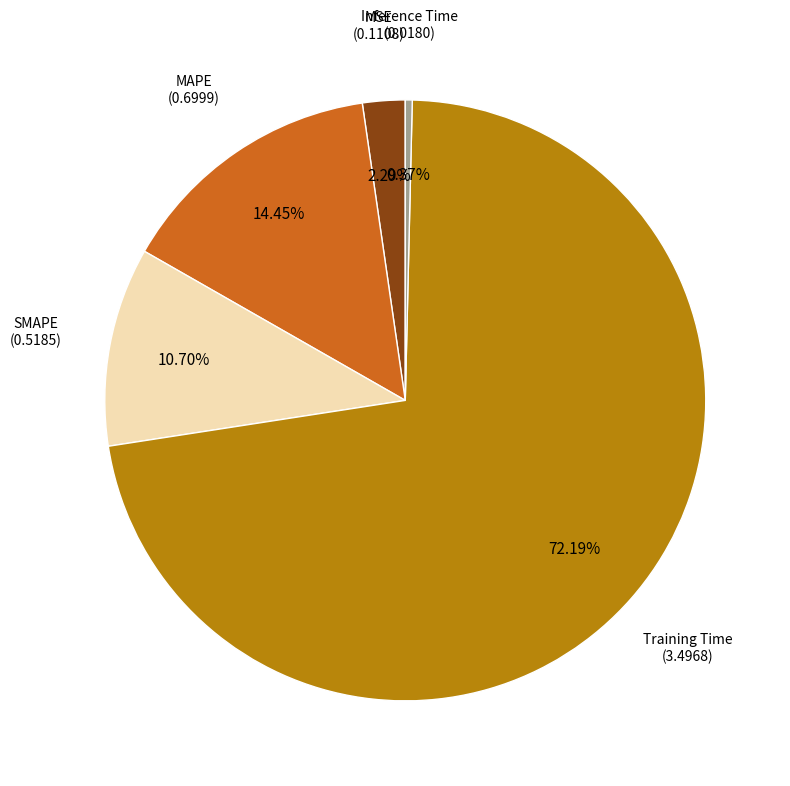

Is there a majority slice in this chart?

Yes